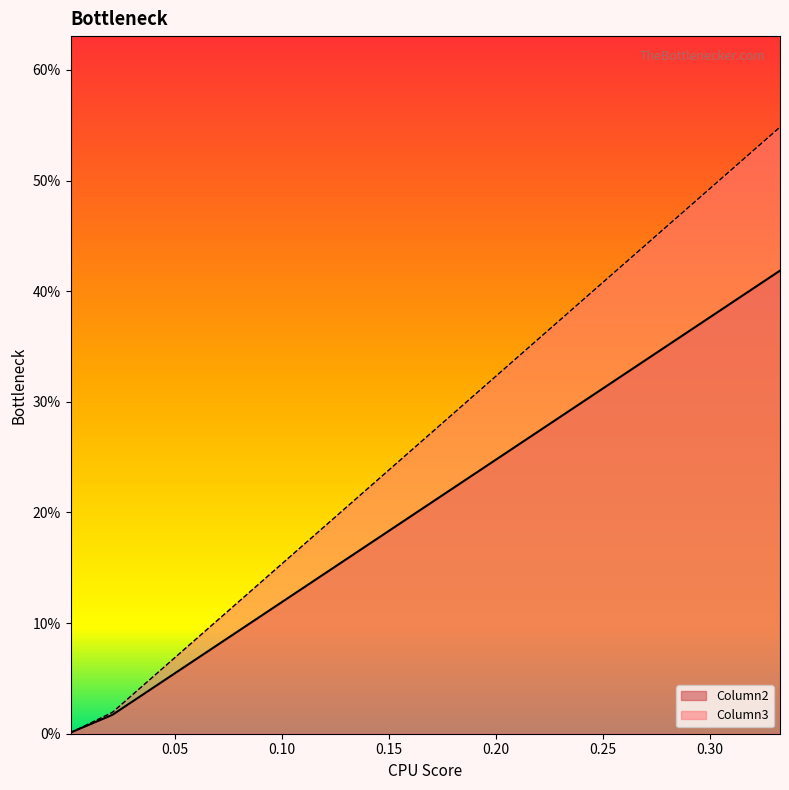

List the labels in order of Column2 value, largest first.

0.33295356546190097, 0.020864993099747067, 0.001250617084138352